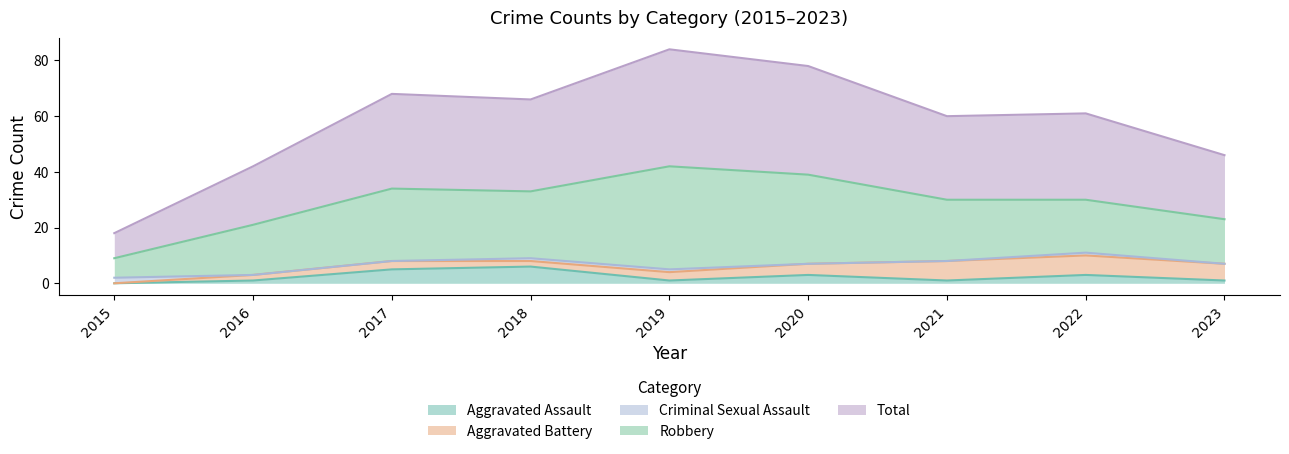

True or false: Criminal Sexual Assault and Aggravated Battery cross at least once.

True